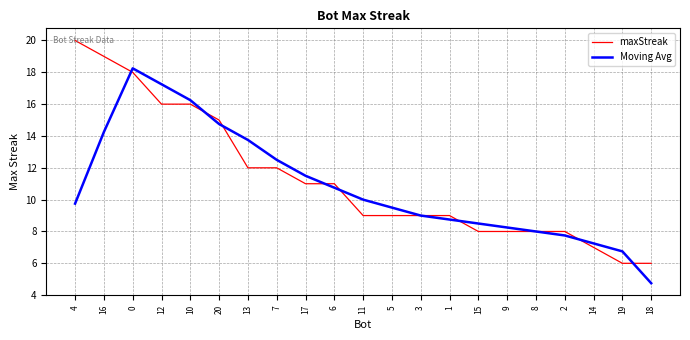

Rank the series by their maximum value, from lowest to highest.

Moving Avg, maxStreak